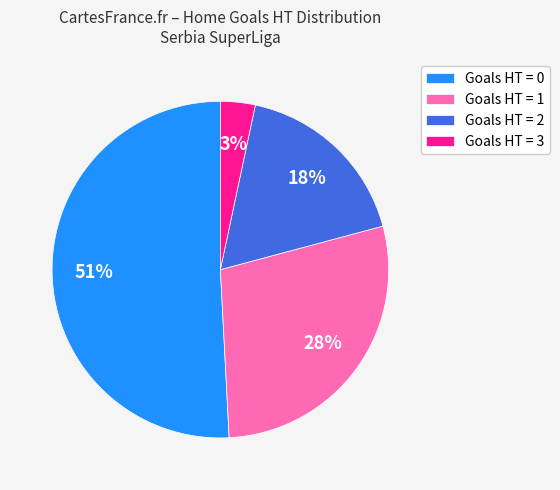

To the nearest percent, what portion does Goals HT = 3 represent?

3%